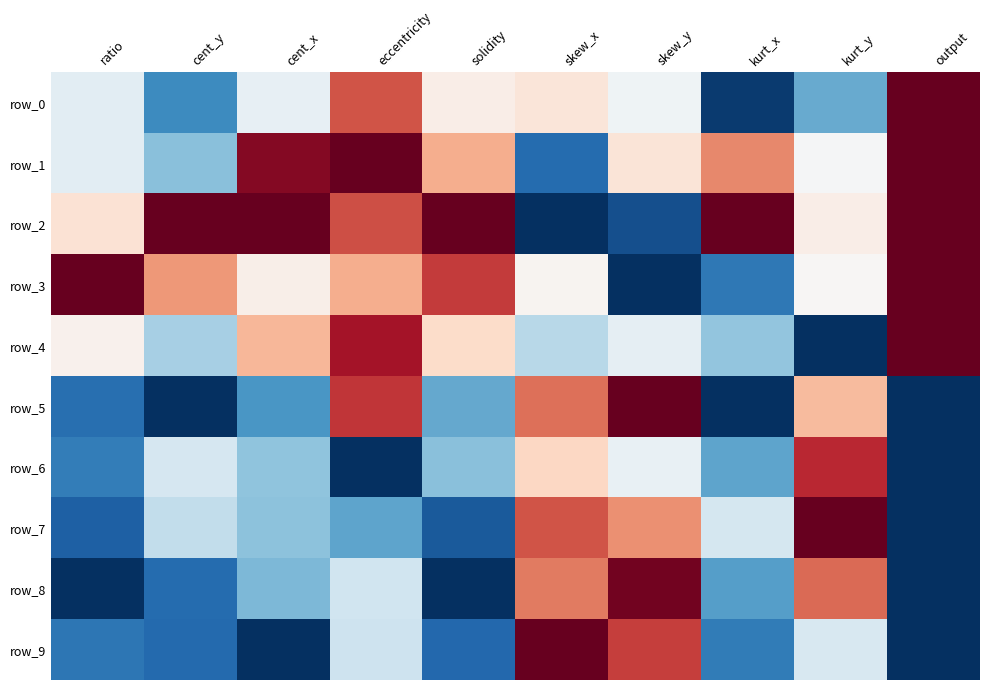

At which label does row_5 reach its peak?

skew_y